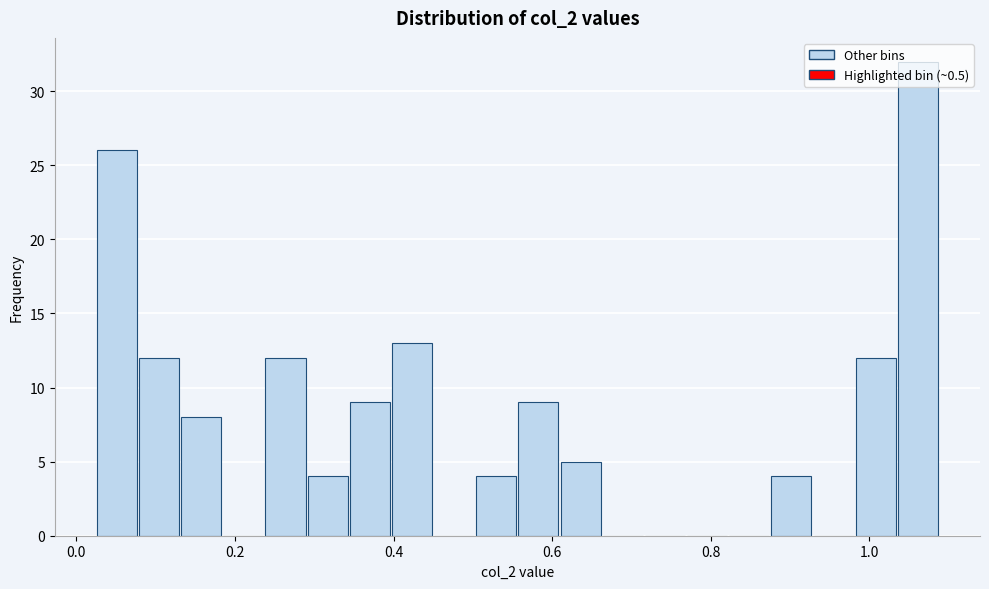

Read against the x-axis, roughly where is the centre of the tallest bar?

1.06